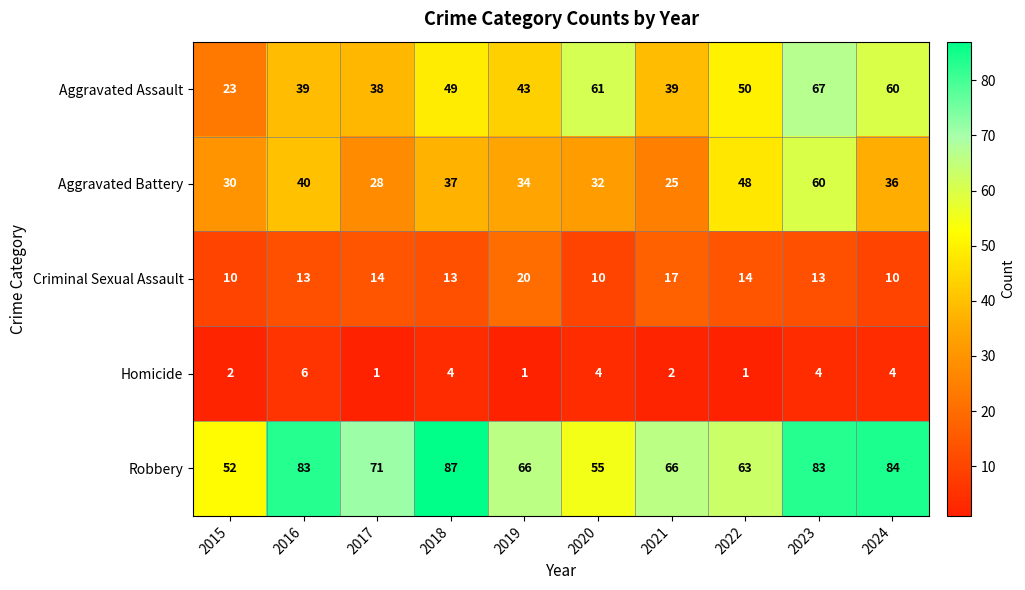

The Aggravated Battery series shows 43 at 2020. True or false?

False